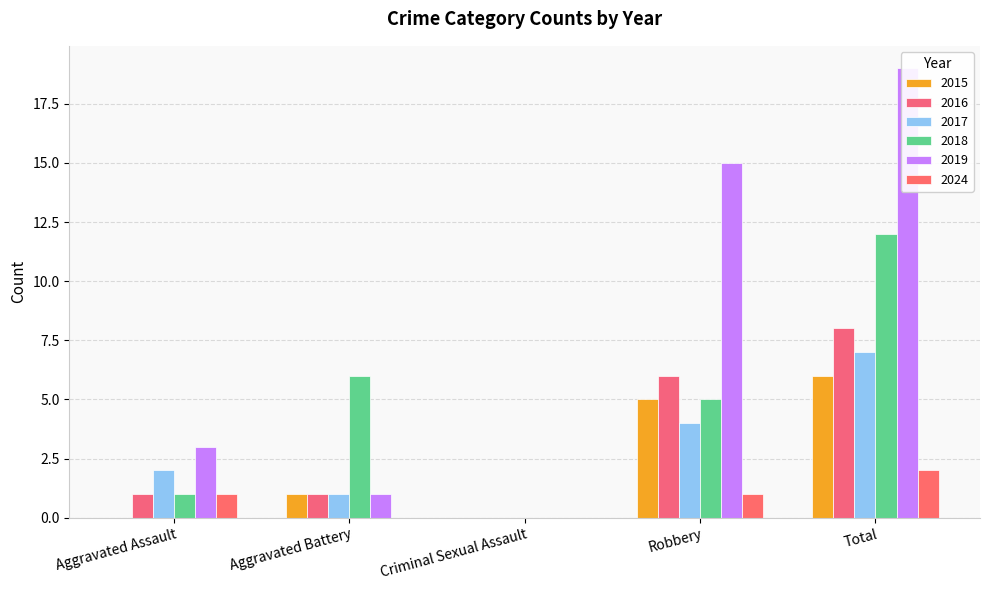

Is it true that 2017 equals 4 at Total?

False